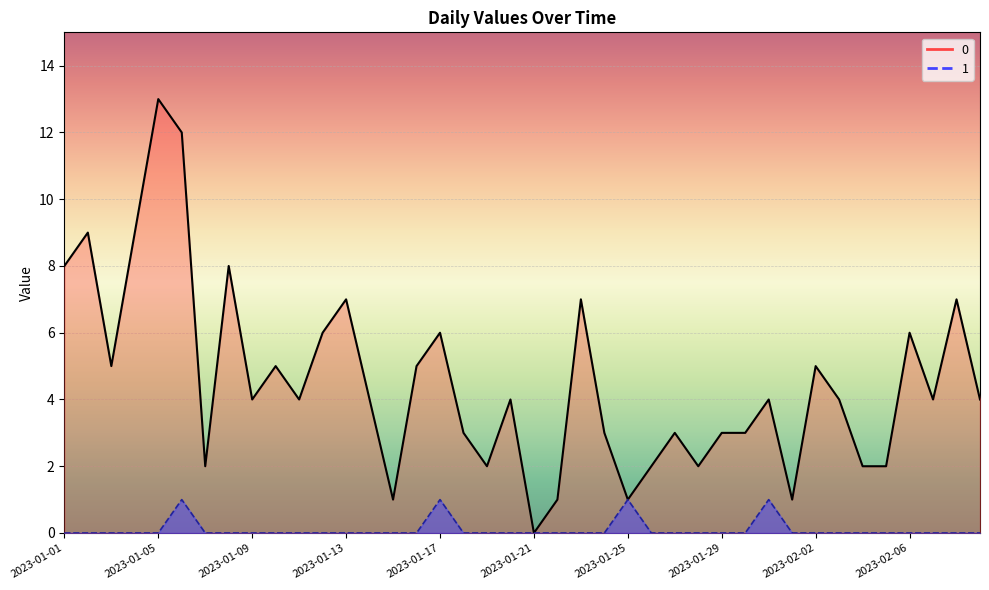

Is it true that 0 equals 4 at 2023-01-20?

True